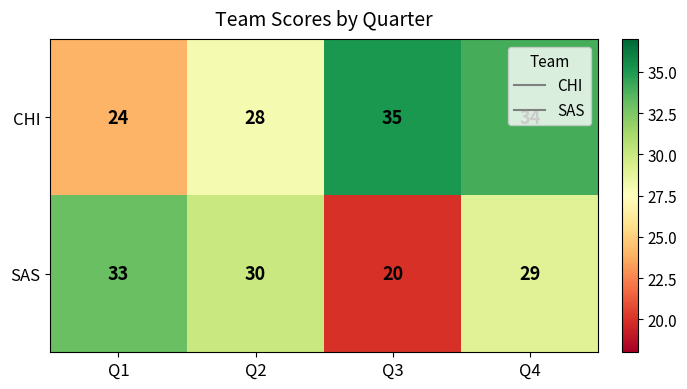

The value of CHI at Q4 is 34. True or false?

True